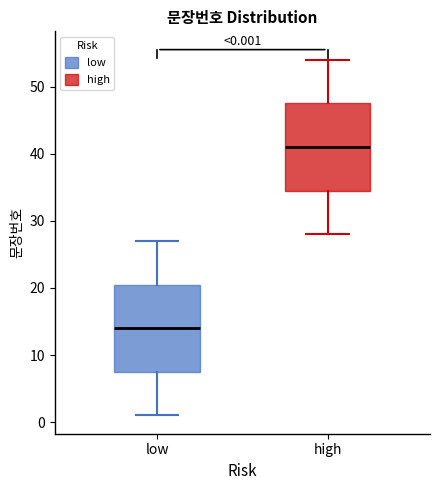

Which box's median line is the lowest?

low